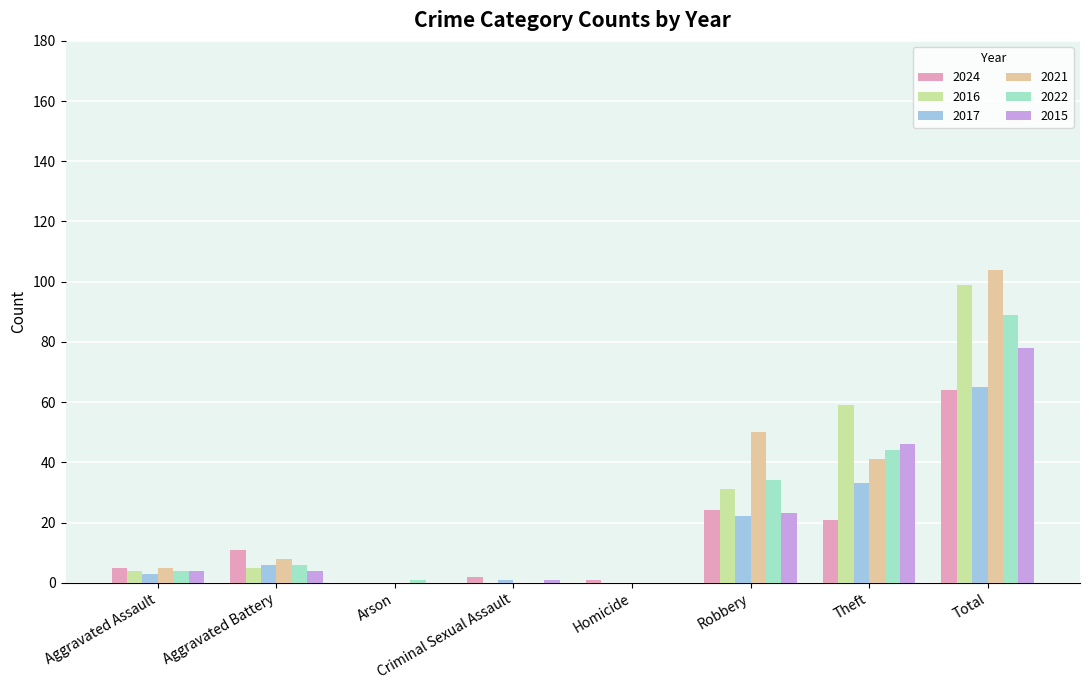

What is the sum of all 2017 values?

130